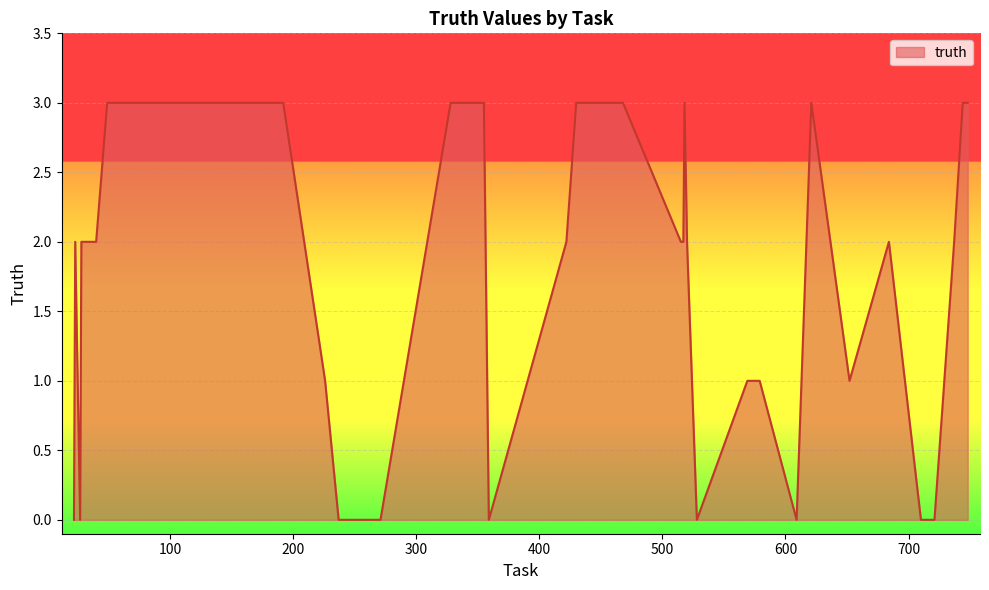

Reading left to right, list all the values displayed in this chart.

0	2	0	2	2	3	3	3	3	3	1	0	0	0	0	3	3	3	0	2	3	3	3	2	2	3	2	0	1	1	0	3	1	2	0	0	2	3	3	3